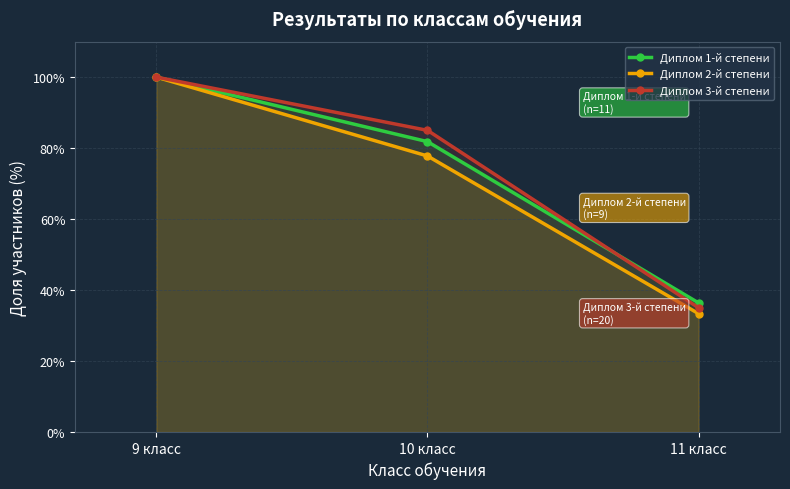

Rank the series at 9 класс from lowest to highest value.

Диплом 1-й степени, Диплом 2-й степени, Диплом 3-й степени